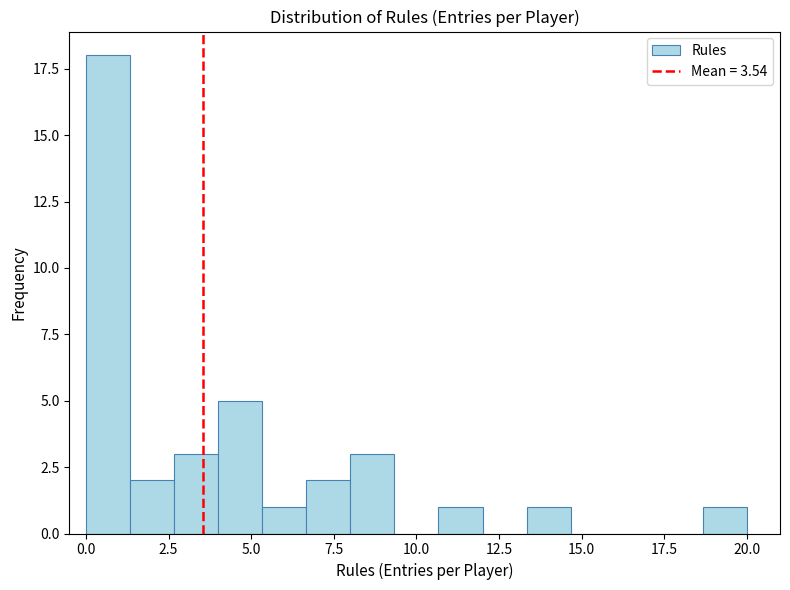

Read against the x-axis, roughly where is the centre of the tallest bar?

0.5